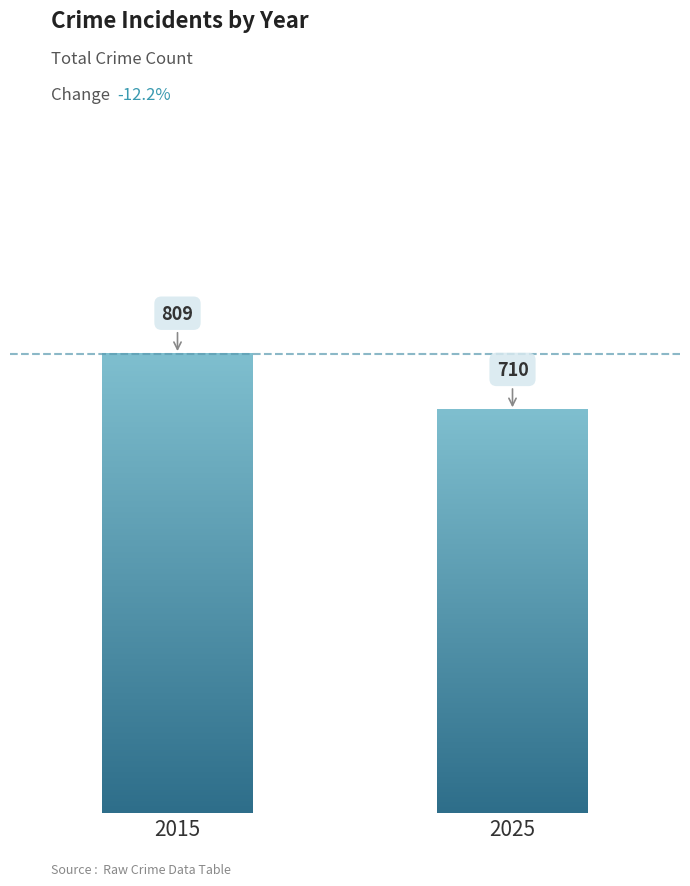

What is the change in value from 2015 to 2025?

-99